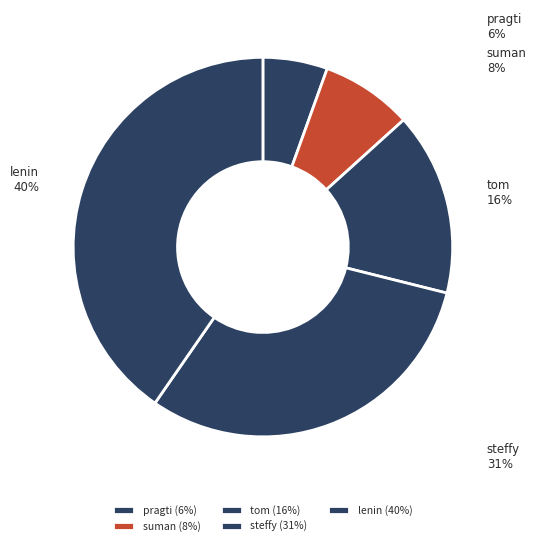

What is the ratio of the value at tom to the value at steffy?

0.5